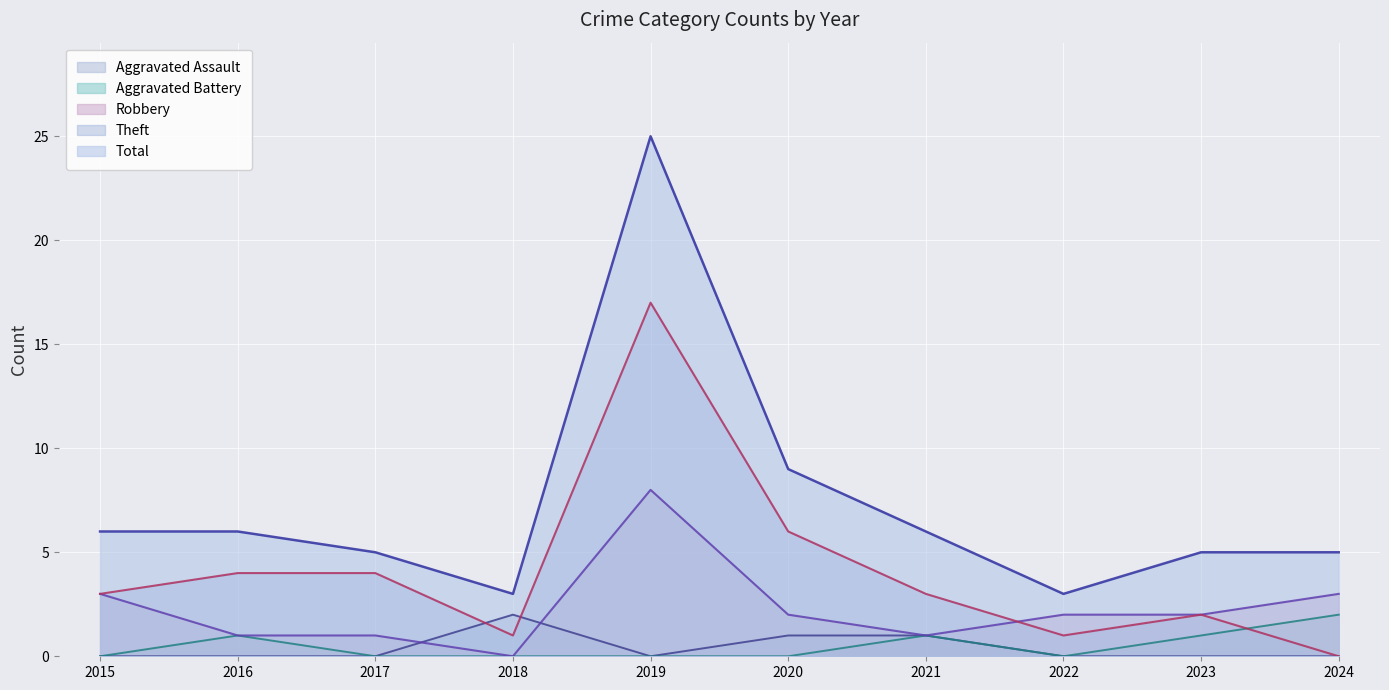

What is the difference between the highest and lowest values at 2022?

3